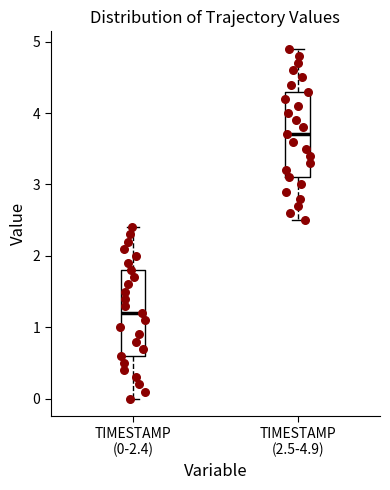

Reading left to right, read every box against the y-axis: the position of its median line, the range the box covers, and the ends of its whiskers. The values are not printed on the chart, so give them approximately, as read against the axis.

TIMESTAMP (0-2.4): median 1.2, box 0.6 to 1.8, whiskers 0.0 to 2.4
TIMESTAMP (2.5-4.9): median 3.7, box 3.1 to 4.3, whiskers 2.5 to 4.9